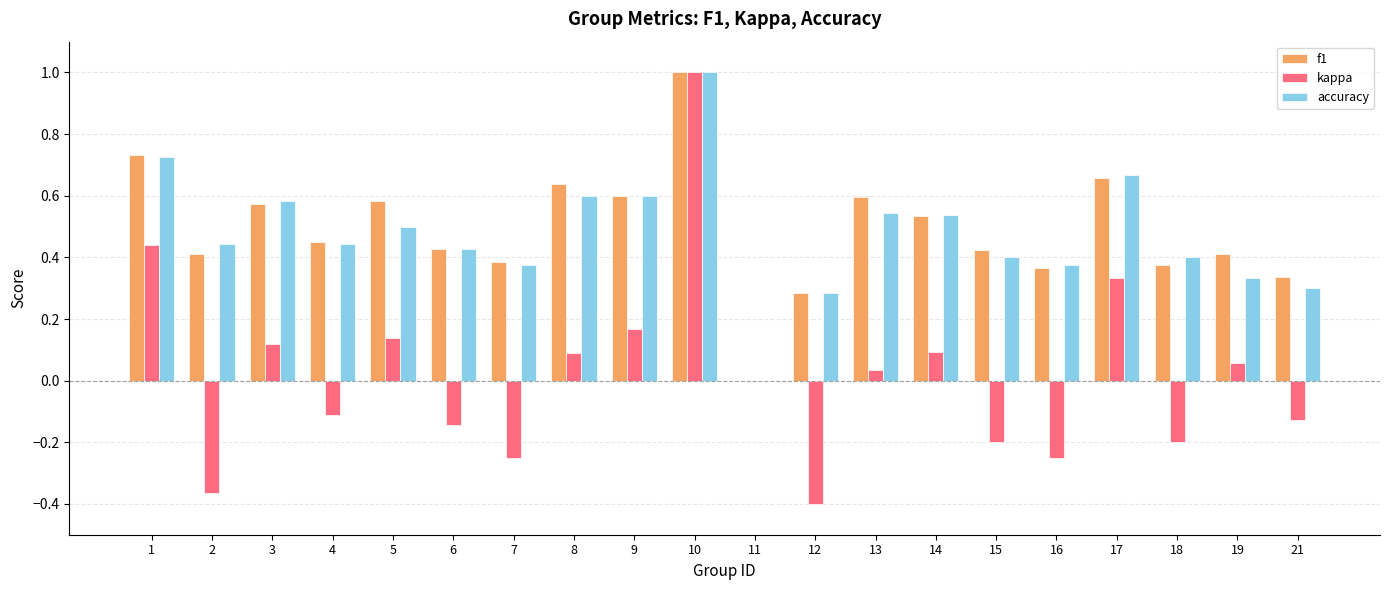

What is the sum of all f1 values?

9.8